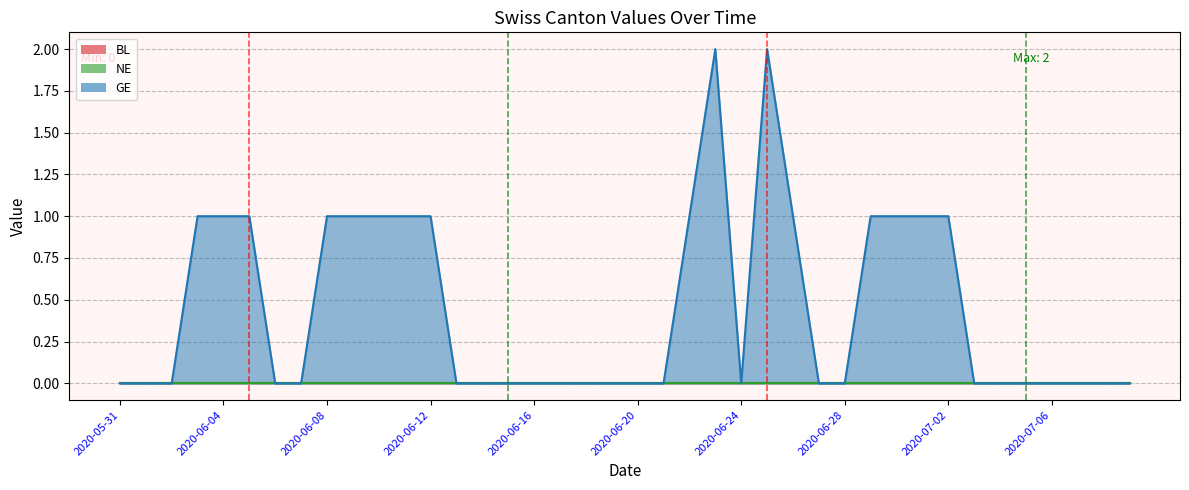

Does the chart have visible grid lines?

Yes